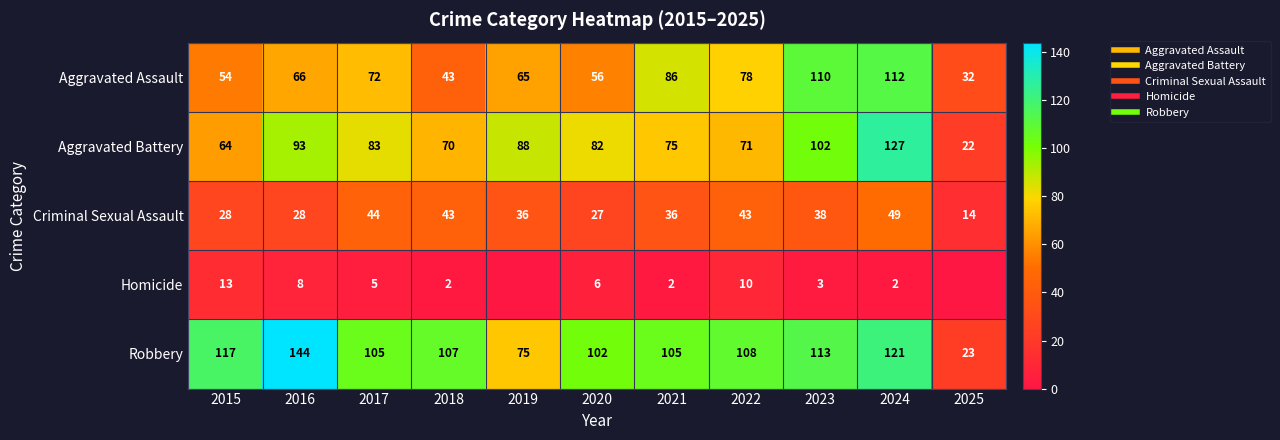

What is the difference between the Homicide values at 2025 and 2022?

10